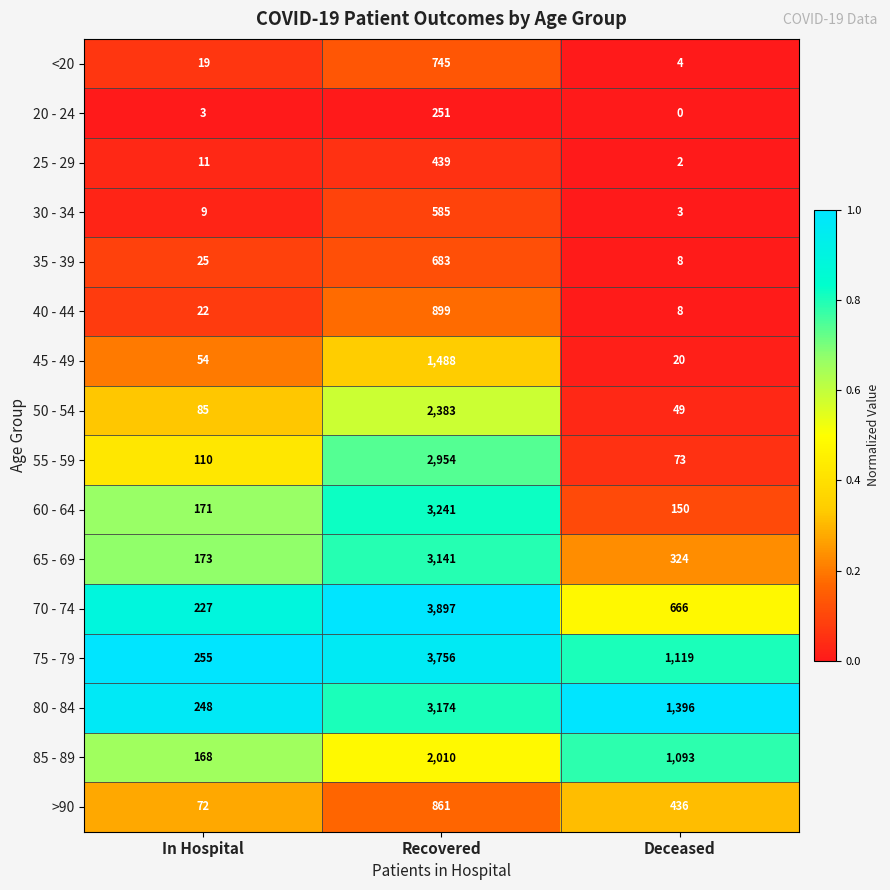

At which category is the sum across all series the highest?

Recovered